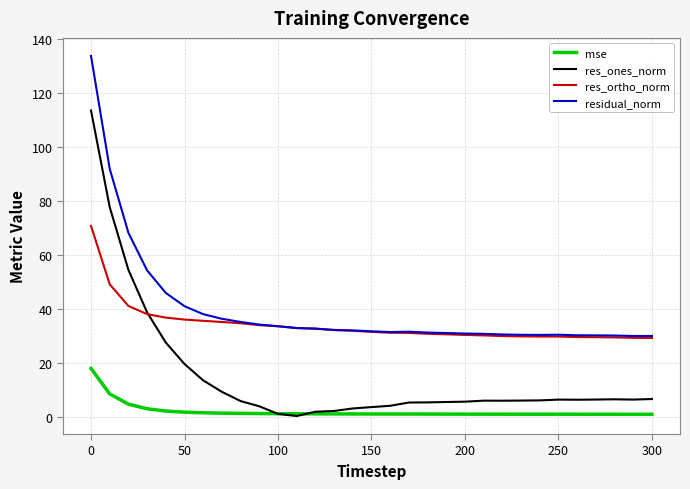

True or false: residual_norm and mse cross at least once.

False